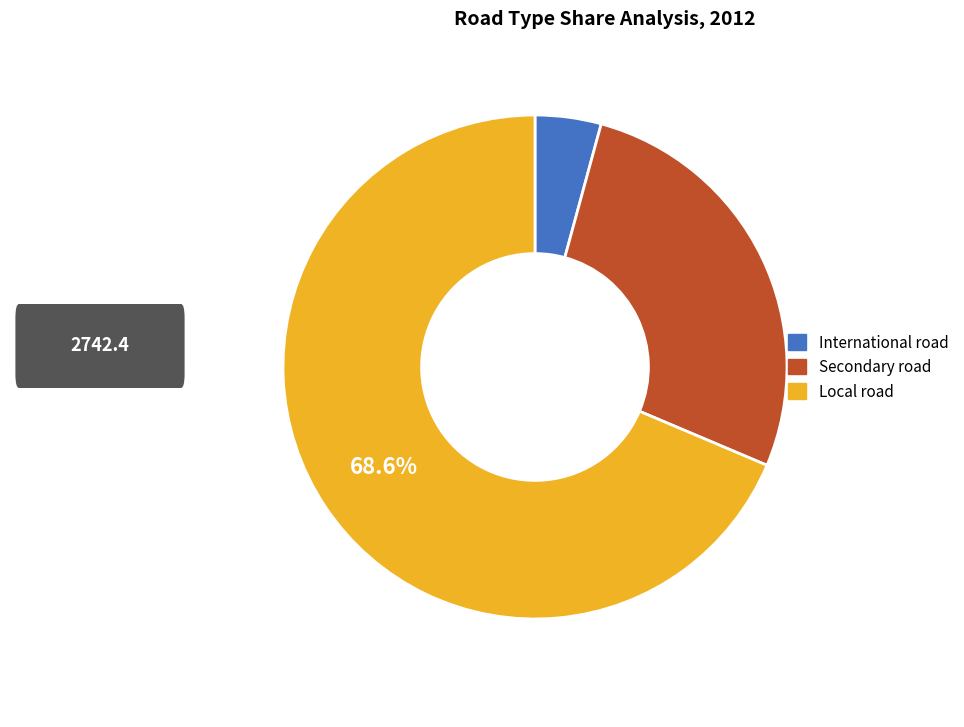

To the nearest percent, what percentage of the pie is Secondary road?

27%